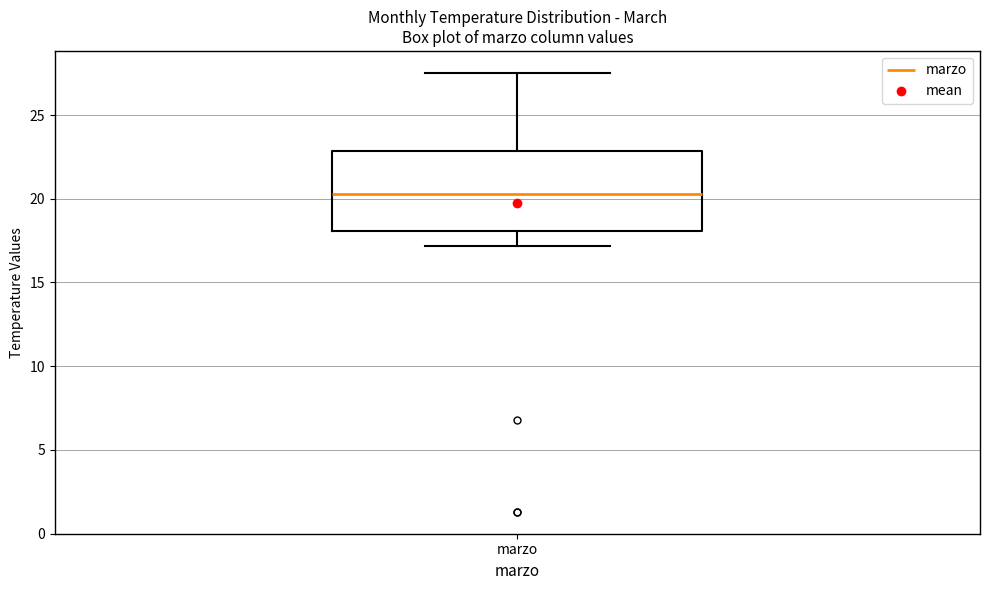

Where is the upper edge of the box for marzo on the y-axis? The values are not printed on the chart, so give them approximately, as read against the axis.

23.0